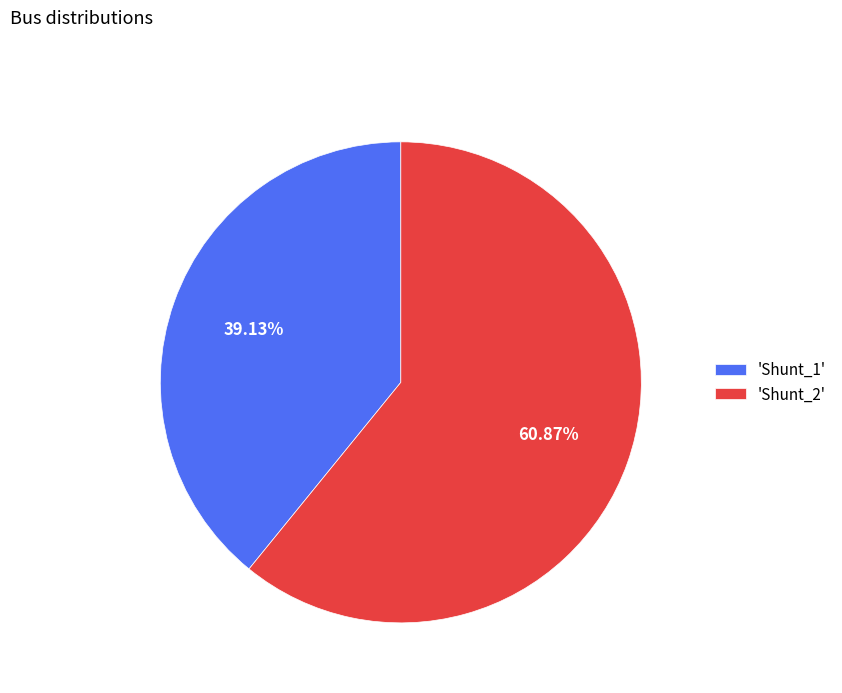

Which category accounts for the majority?

'Shunt_2'